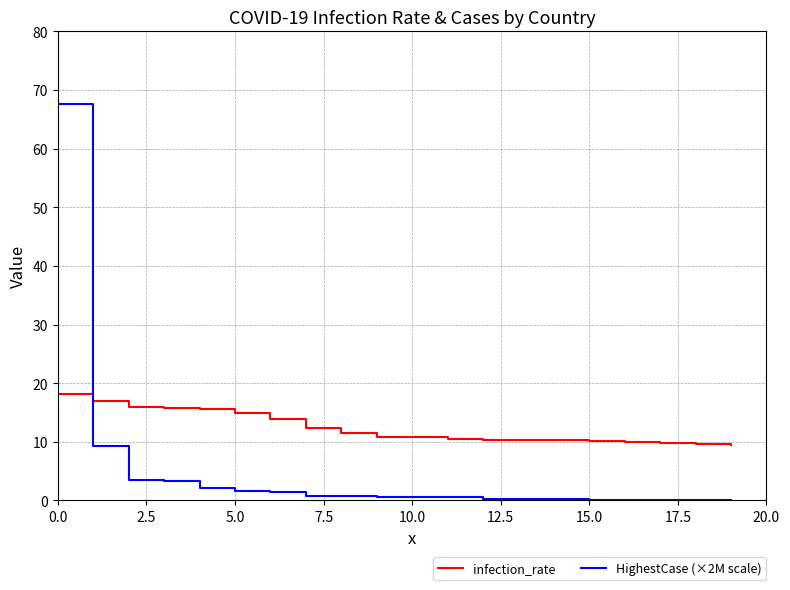

What is the maximum value shown in the chart?

67.7